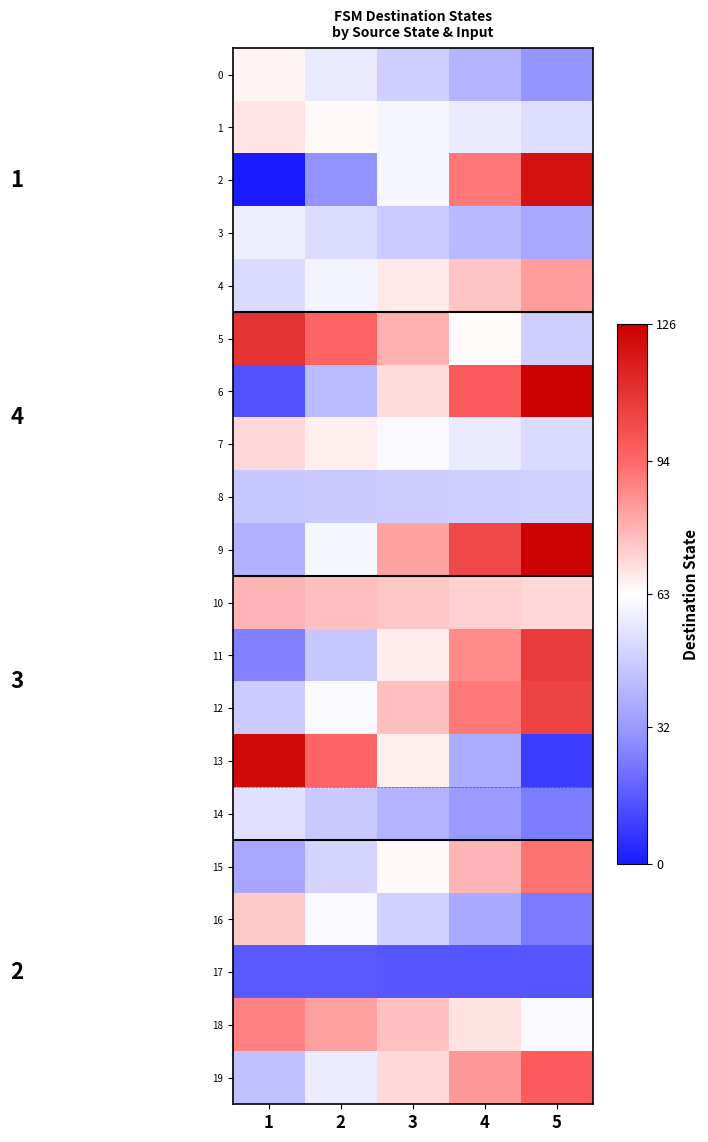

At which label does 12 reach its minimum?

1